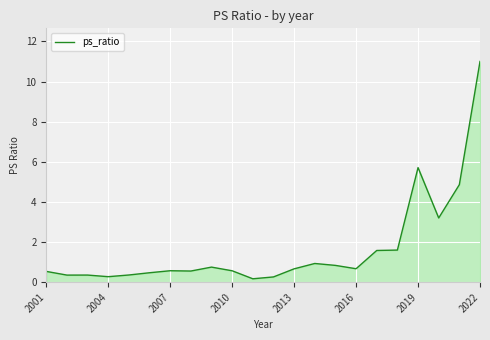

What is the maximum value shown in the chart?

11.0